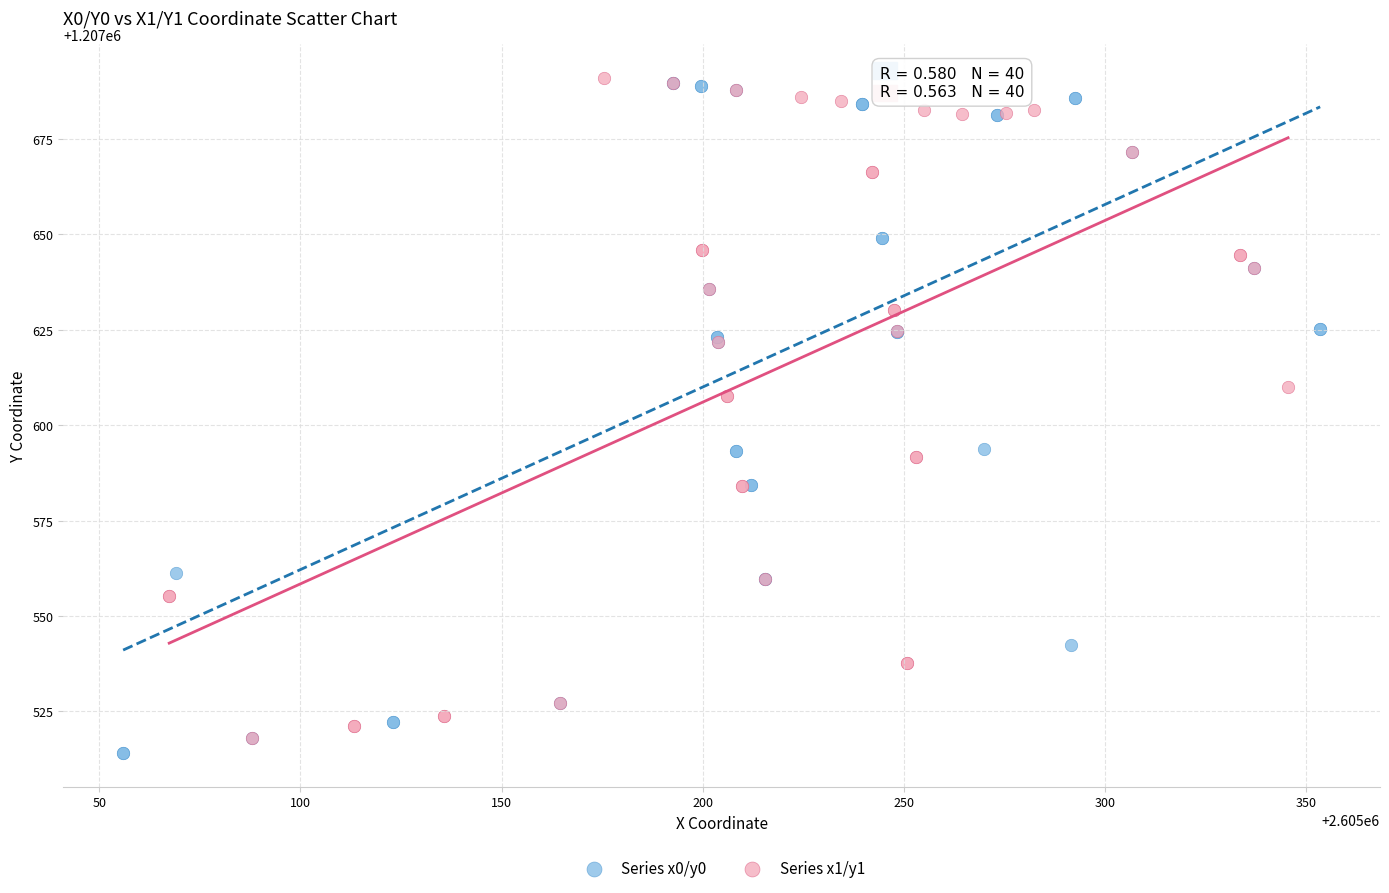

Which series reaches the minimum Y coordinate?

Series x0/y0